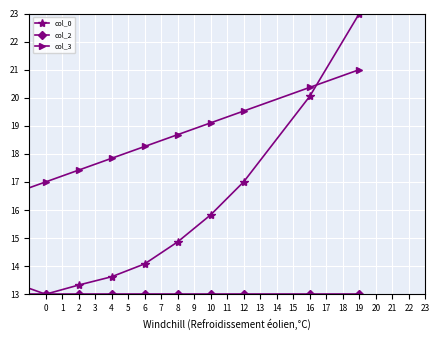

Reading right to left, what are all the values shown in this chart?

col_0: 23.0	20.1	17.0	15.8	14.9	14.1	13.6	13.3	13.0	13.4	13.7	14.4	15.0	15.9	17.2	20.3	21.9
col_2: 13.0	13.0	13.0	13.0	13.0	13.0	13.0	13.0	13.0	13.0	13.0	13.0	13.0	13.0	13.0	13.0	23.0
col_3: 21.0	20.4	19.5	19.1	18.7	18.3	17.8	17.4	17.0	16.6	16.2	15.7	15.3	14.9	14.5	13.6	13.0